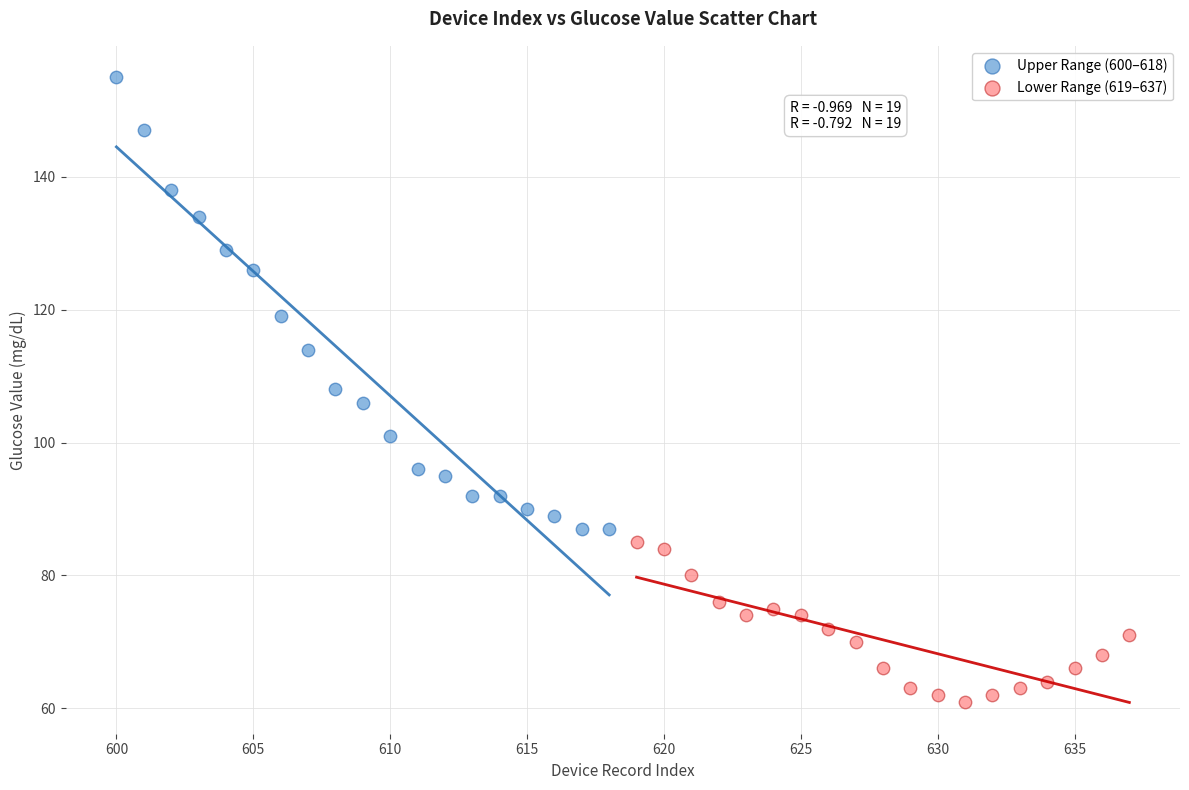

Which series contains the lowest Y value?

Lower Range (619–637)